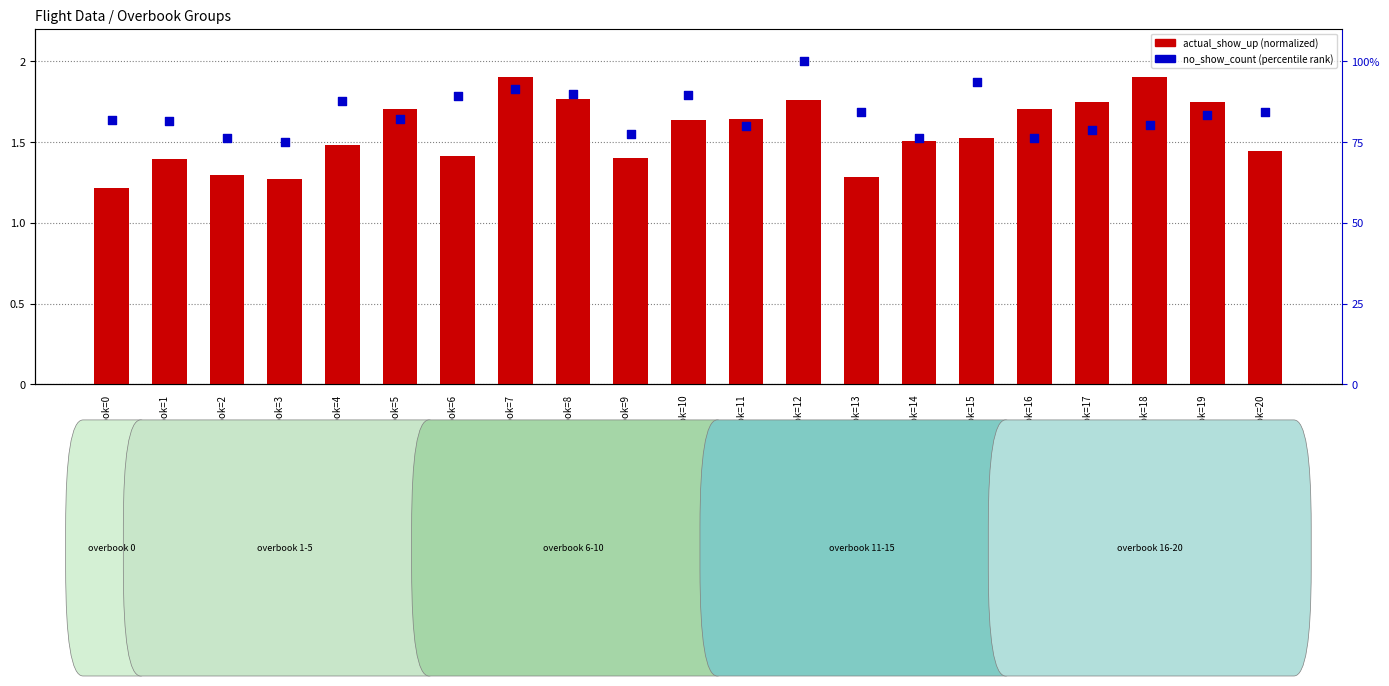

Is the value of no_show_count (percentile) at overbook=9 greater than the value of actual_show_up (normalized) at overbook=4?

Yes